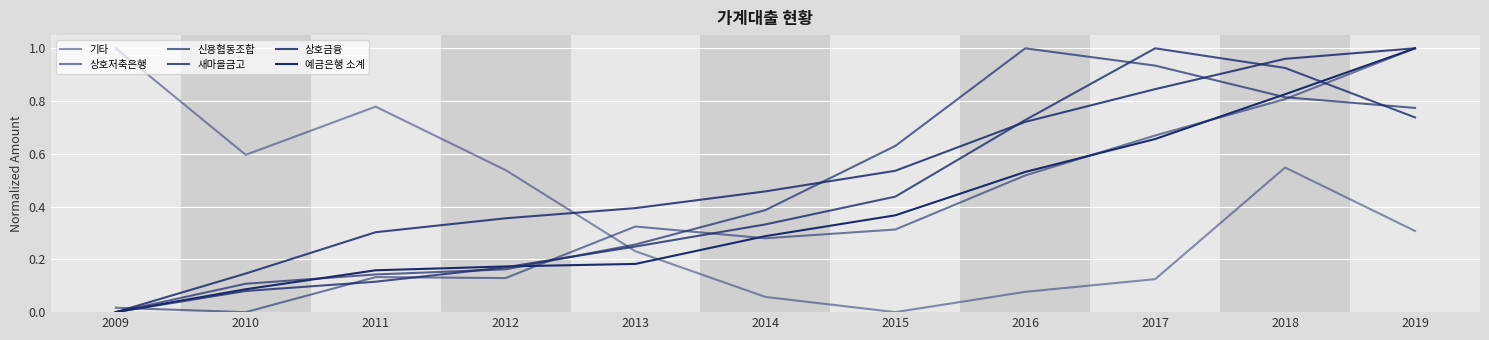

How many values in 기타 are above zero?

10